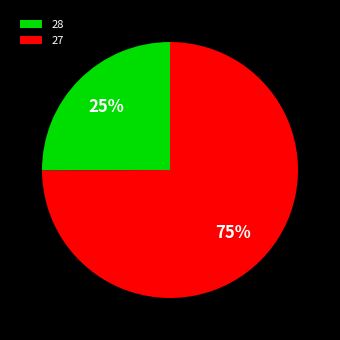

What is the smallest slice in the pie chart?

28